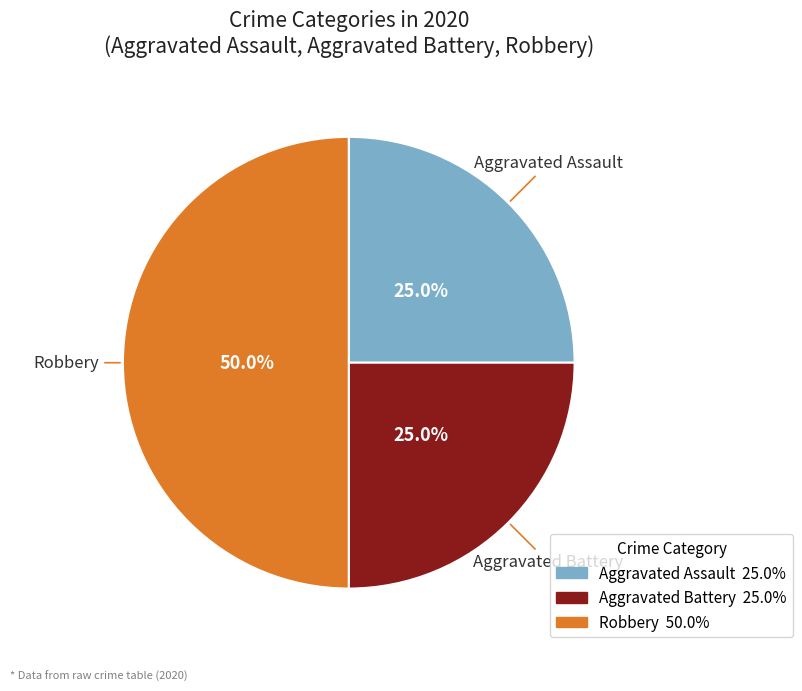

How much of the chart is everything except Robbery?

50.0%